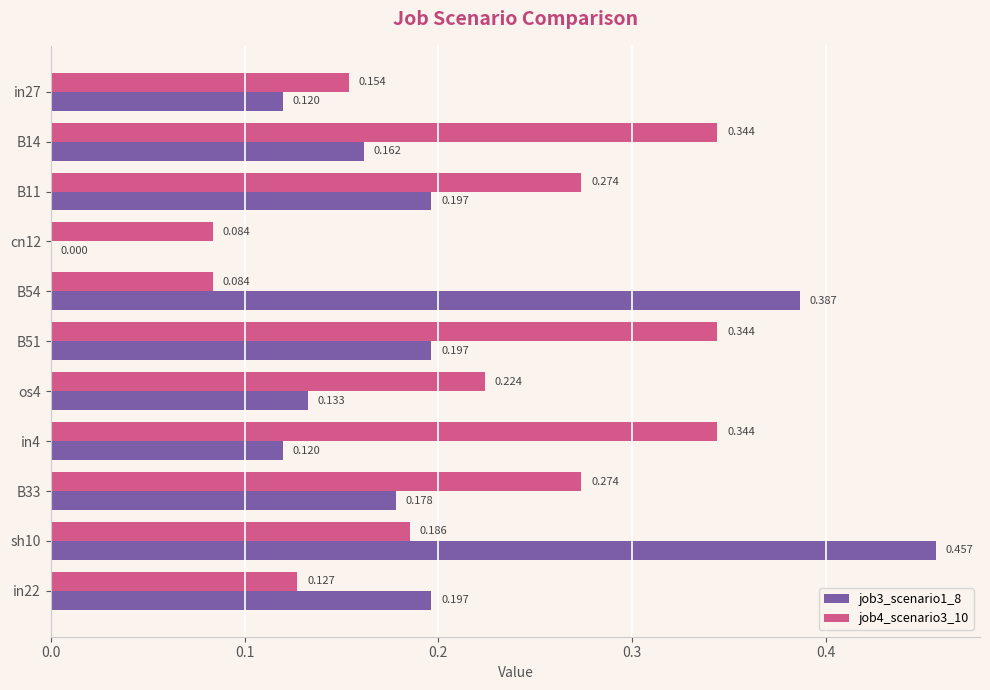

Is the value of job4_scenario3_10 at os4 greater than the value of job3_scenario1_8 at in4?

Yes